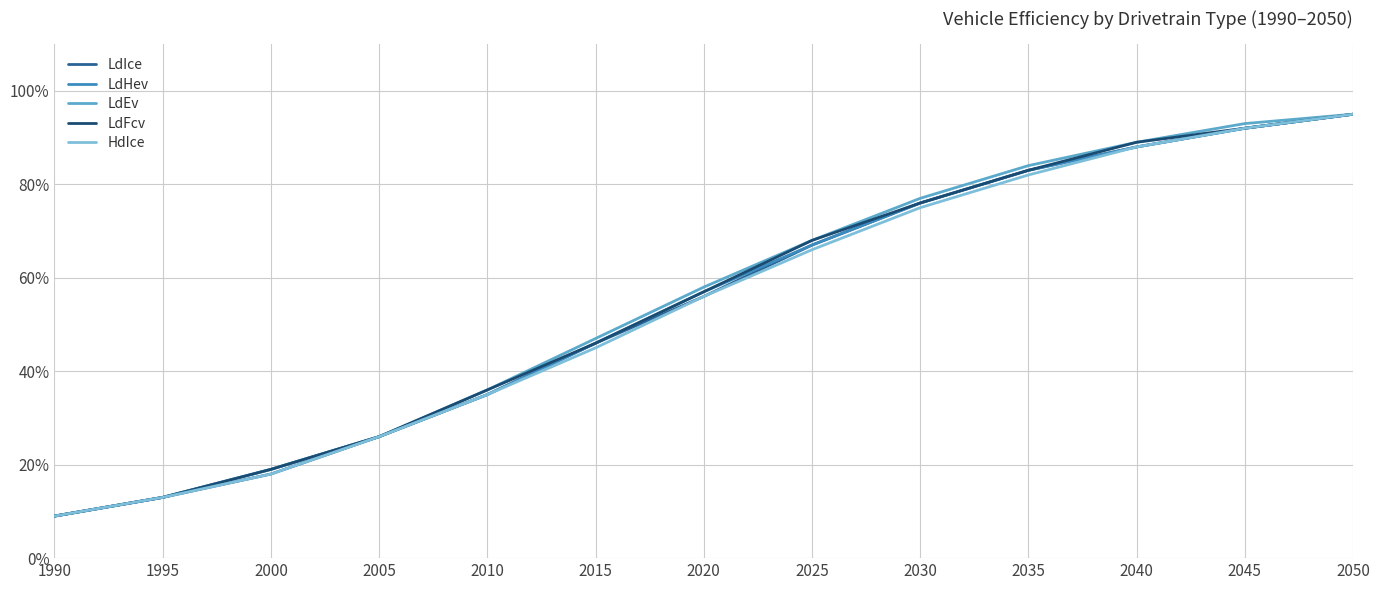

What is the difference between the second highest and second lowest values in the LdFcv series?

0.8